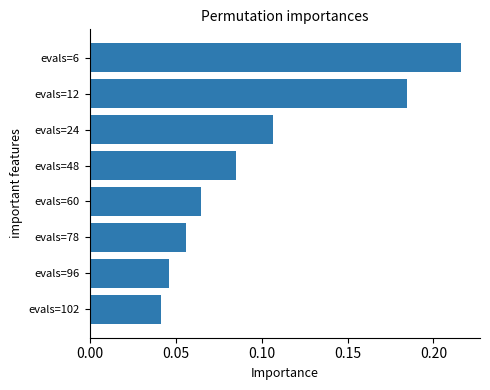

What is the sum of all values?

0.8